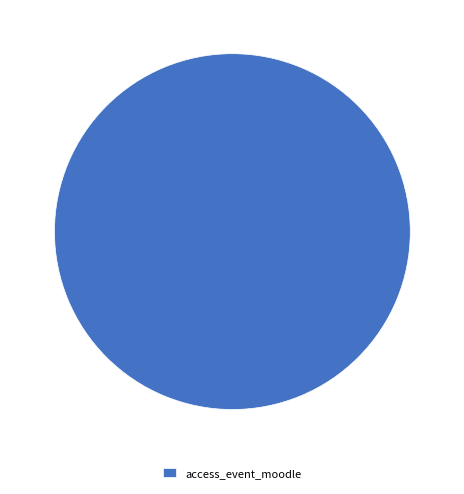

Is it true that access_event_moodle is 100% of the pie?

True